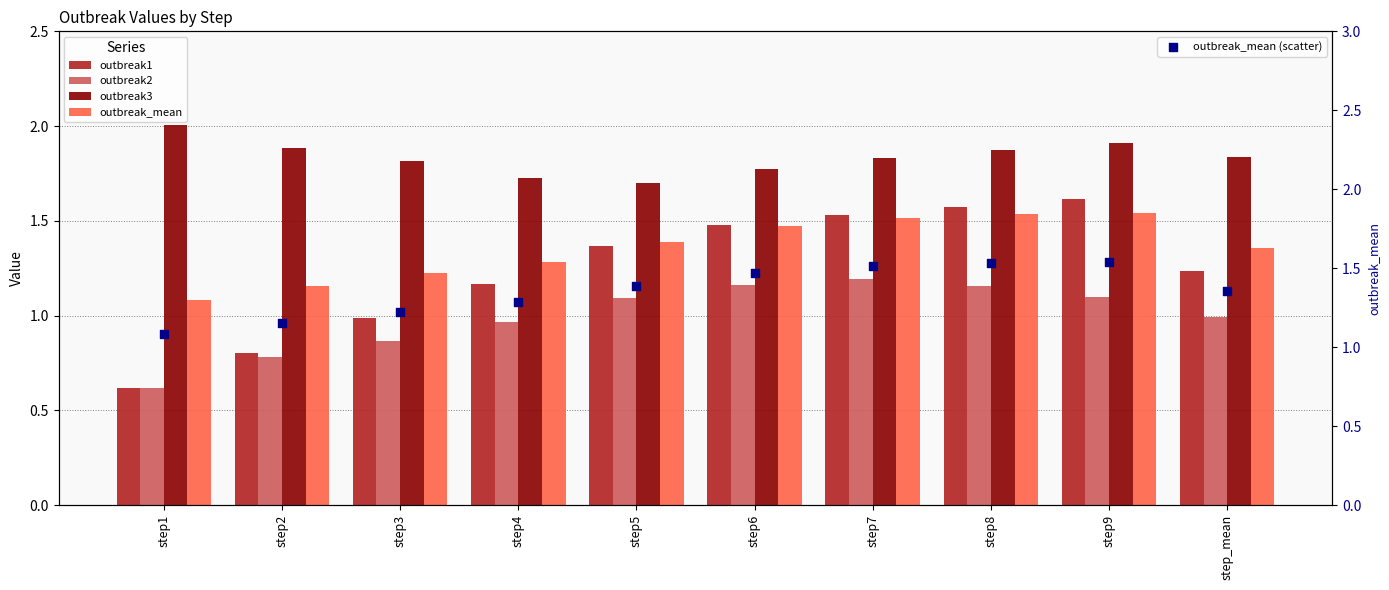

What is the total value across all series at step1?

5.4